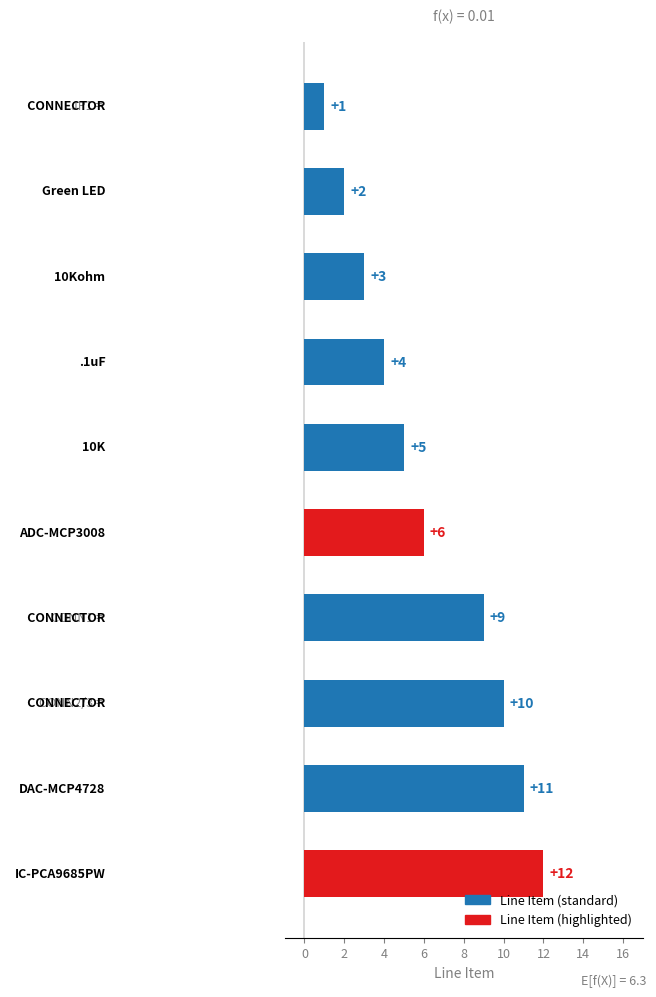

What is the sum of all values?

63